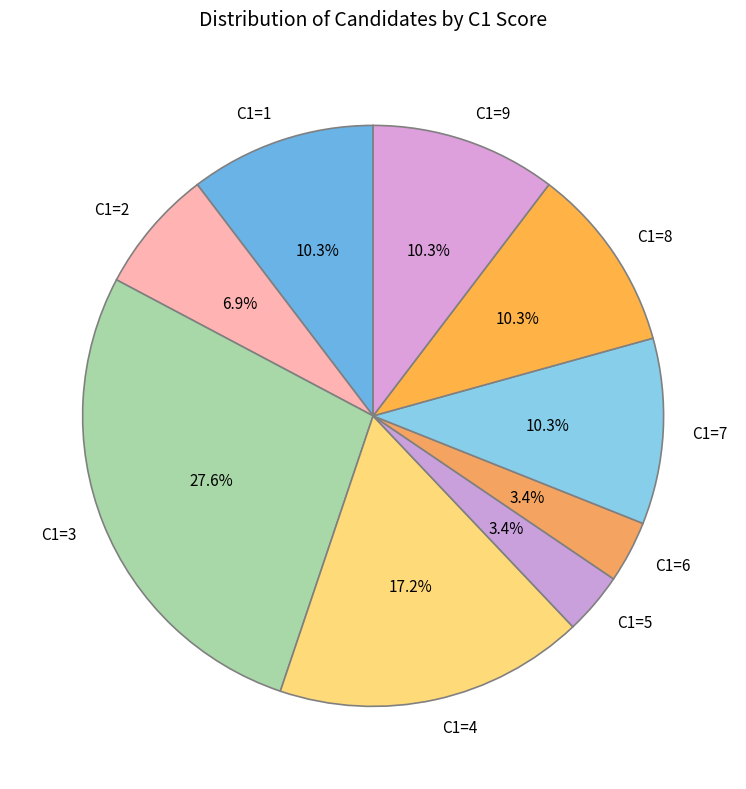

Which has a higher value, C1=2 or C1=9?

C1=9